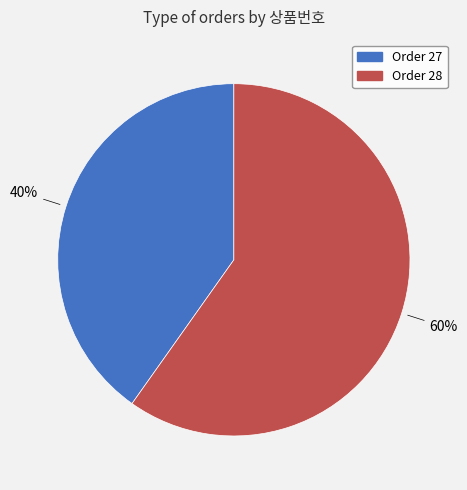

True or false: Order 27 accounts for 26% of the total.

False